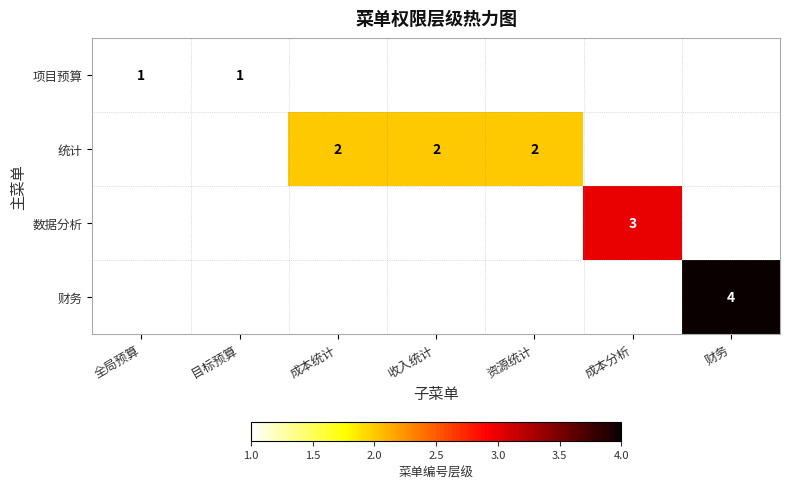

How many series are shown in this chart?

4